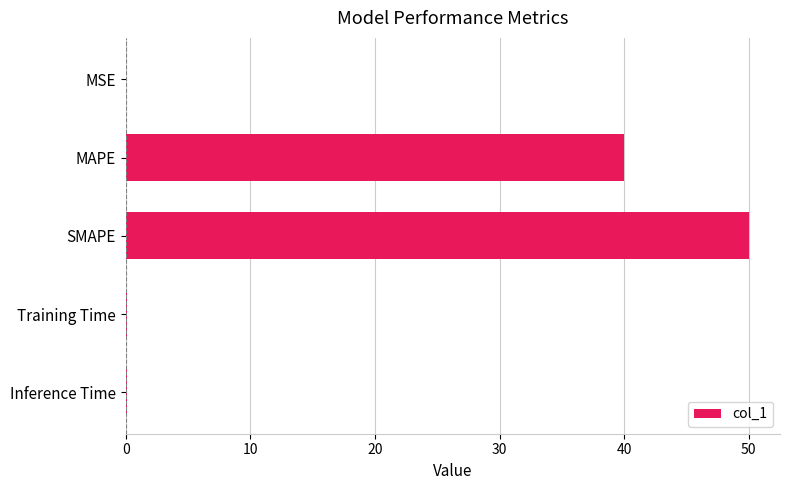

Is it true that the value at MAPE is 40.0?

True